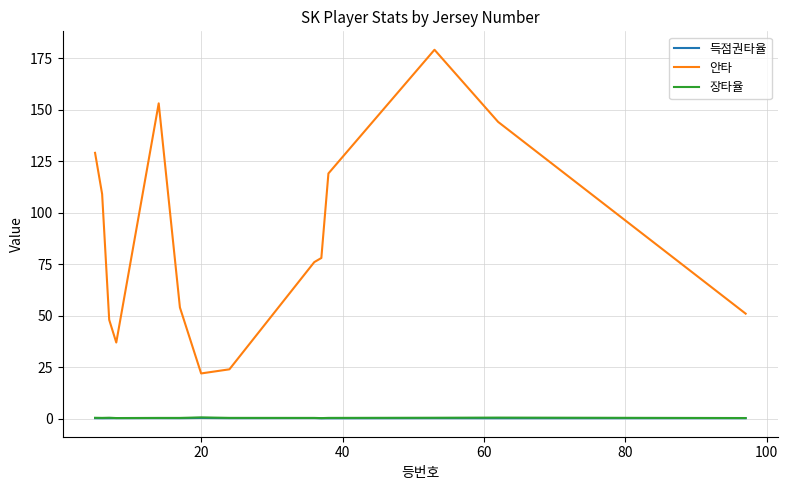

Which series has the largest range (max minus min)?

안타